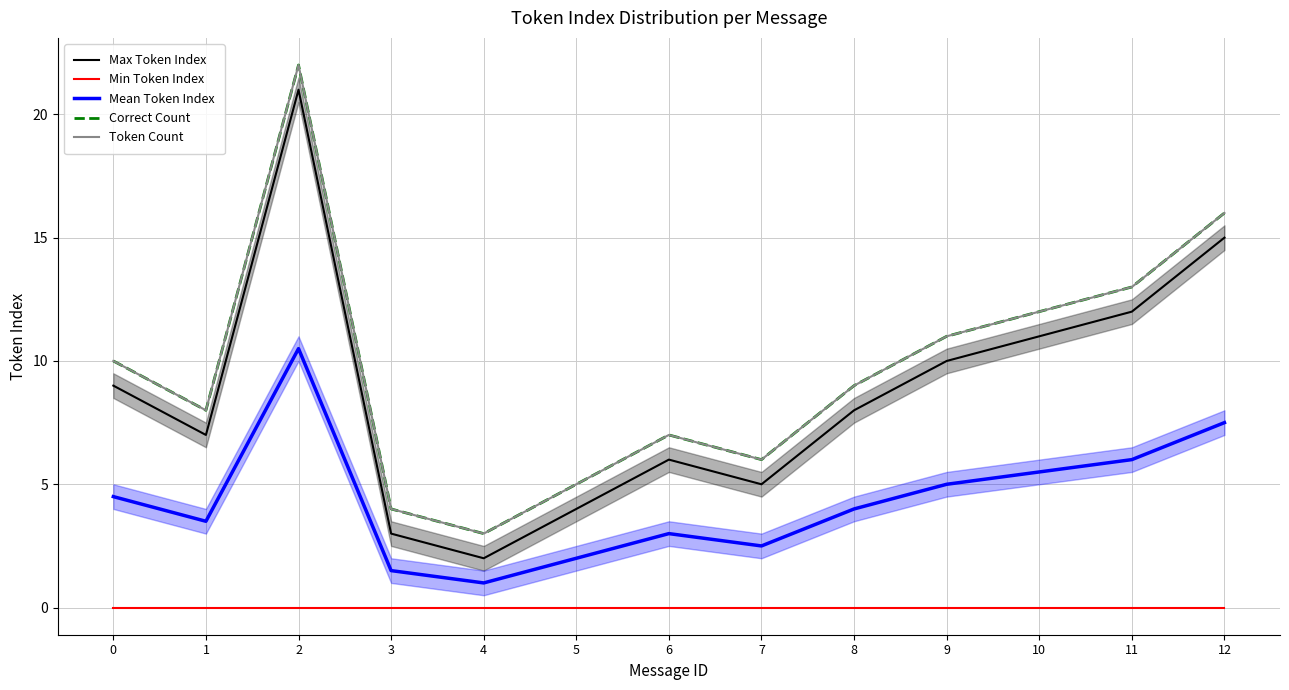

True or false: Max Token Index and Min Token Index intersect in this chart.

False